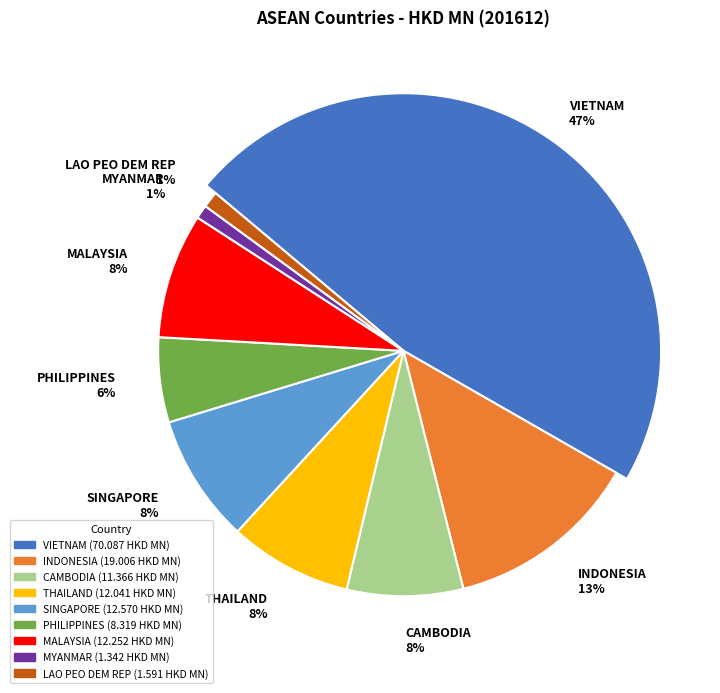

To the nearest percent, what is the difference between the largest and smallest slice percentages?

46%